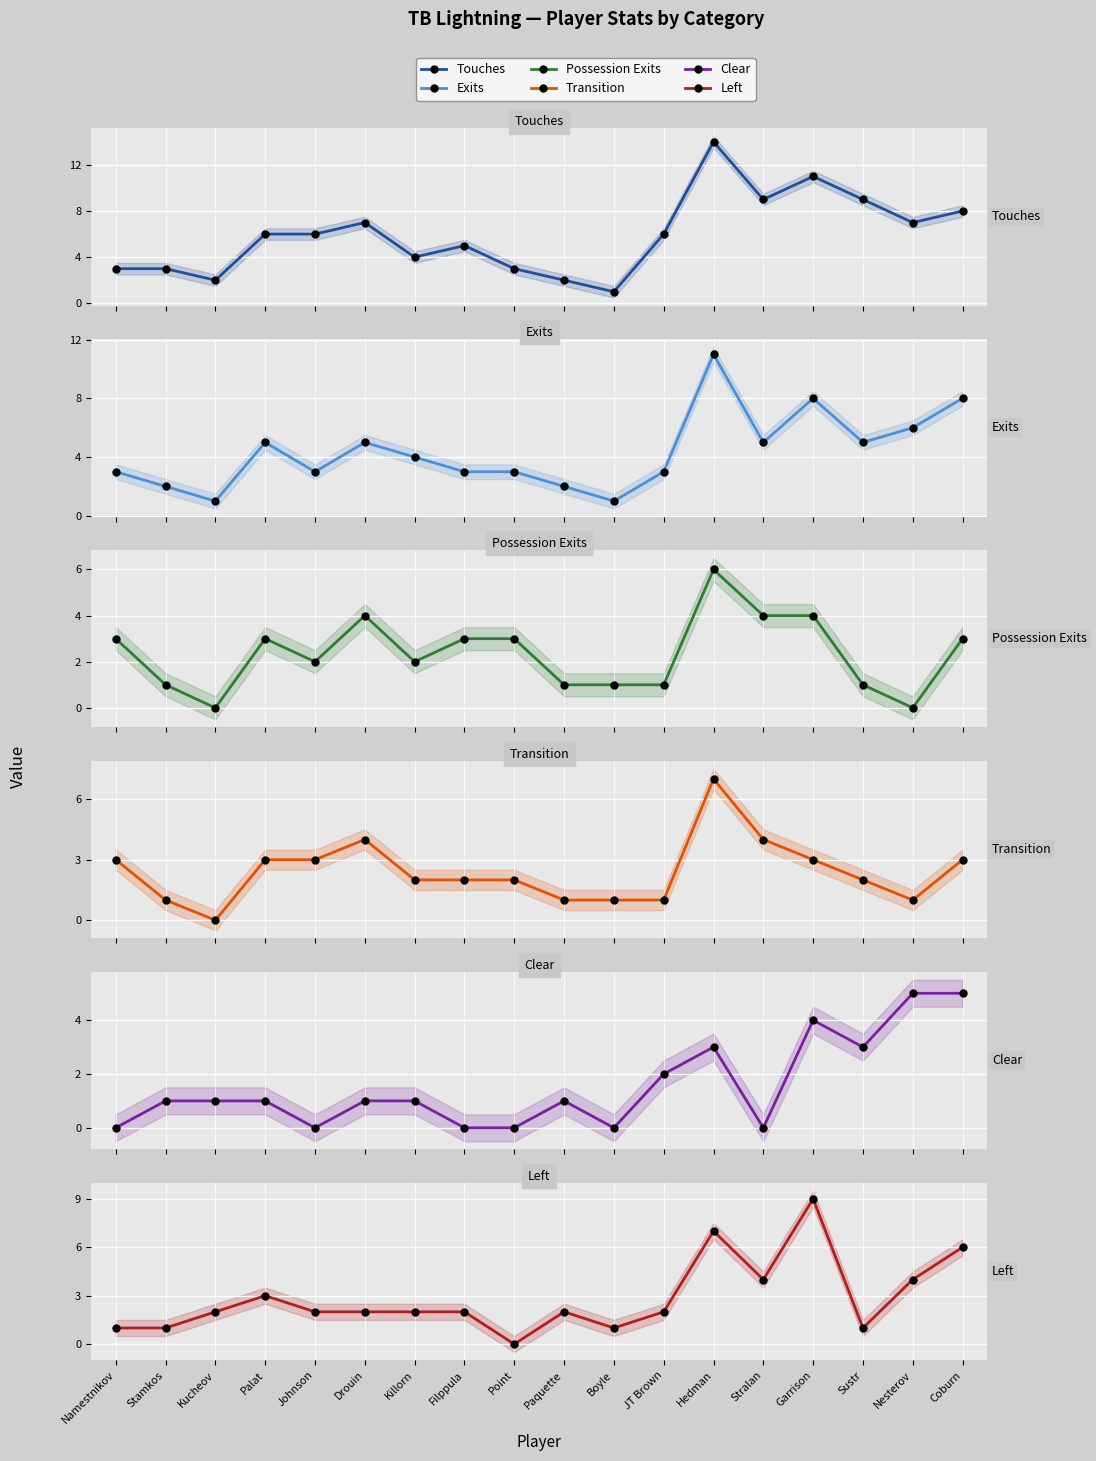

What is the label of the 8th point from the right?

Boyle